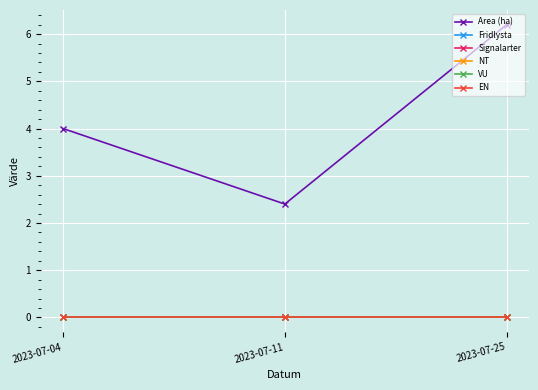

Is this an area chart (filled region under the line)?

No